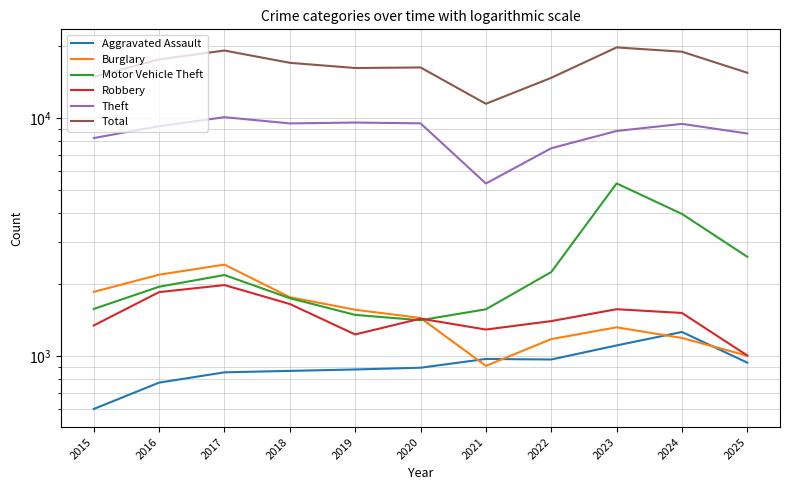

What is the difference between the maximum and minimum values in the Total series?

8332